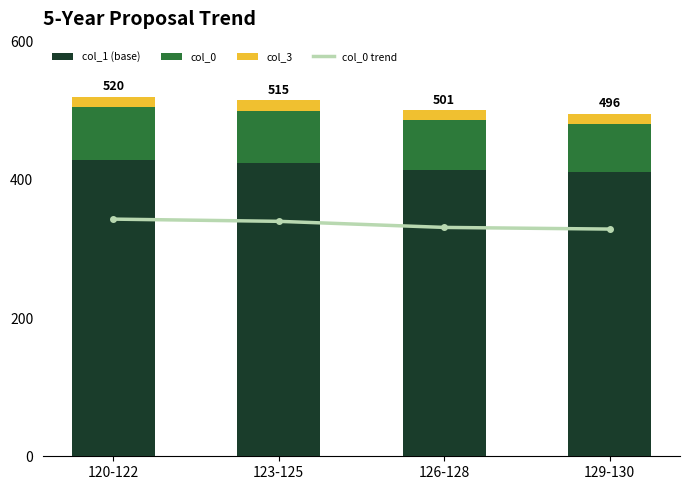

Which series changed the most between 123-125 and 126-128?

col_1 (base)